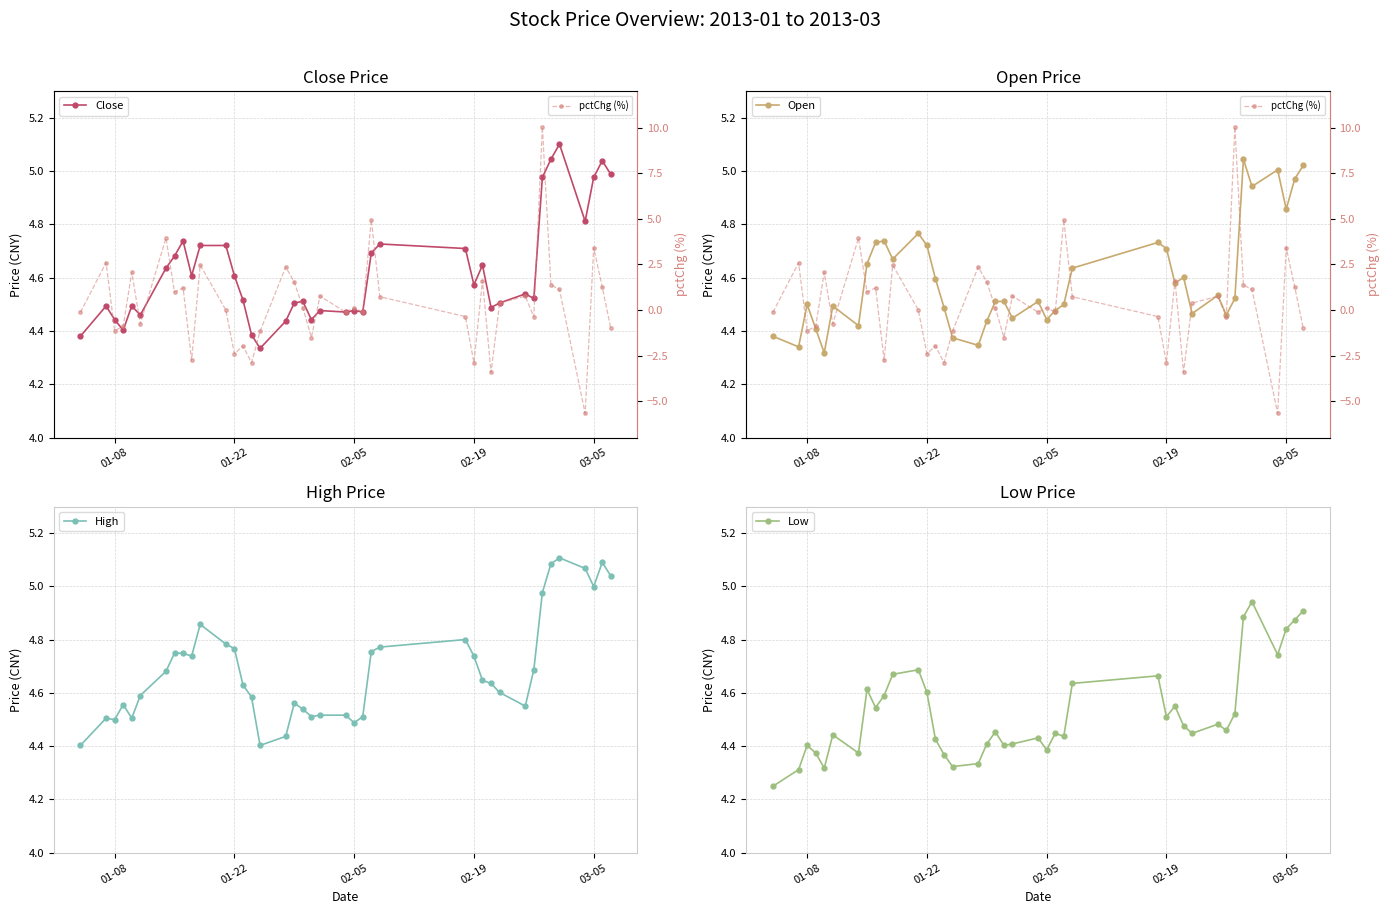

True or false: High has more than 2 points higher than both neighbors.

True